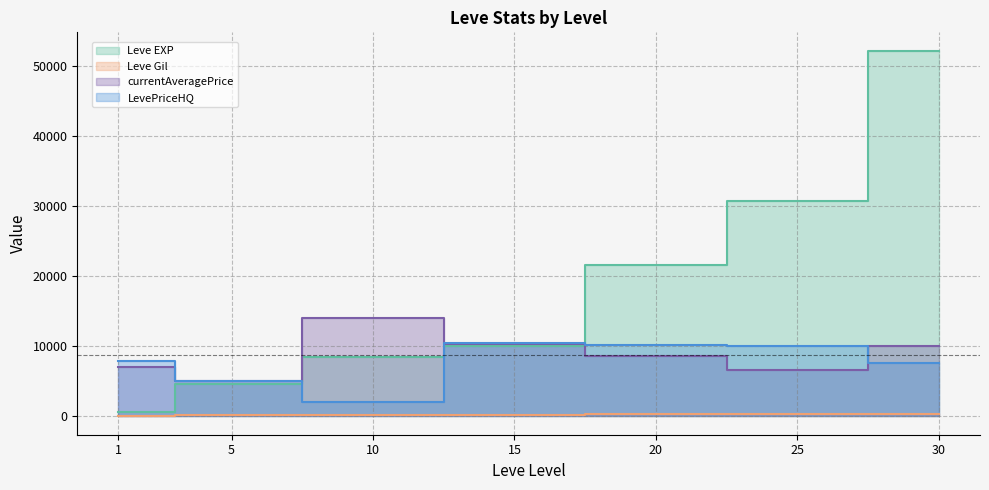

What is the maximum value for Leve Gil?

410